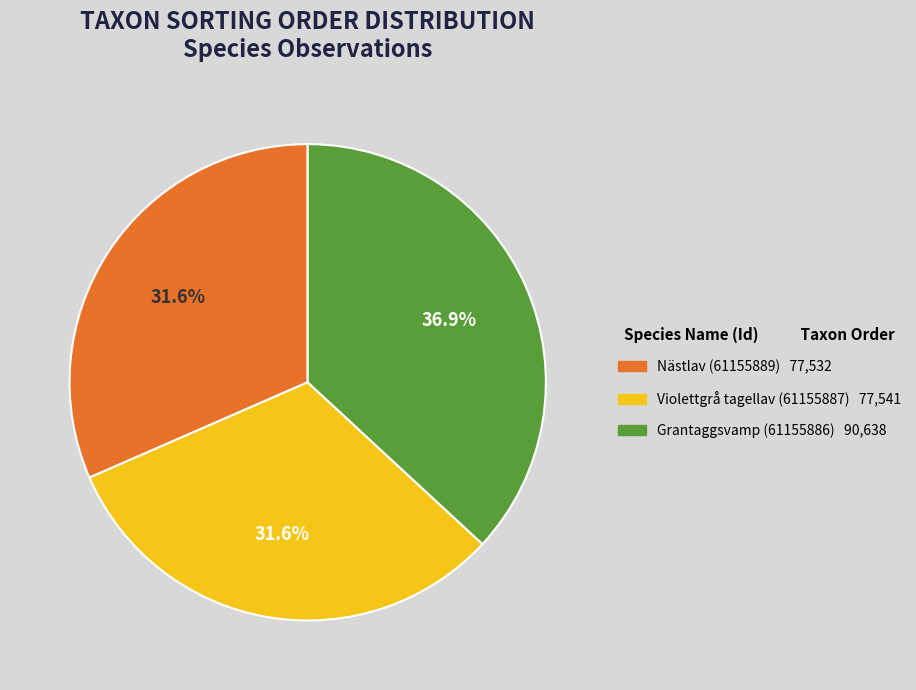

Approximately how many times larger is the value at Nästlav (61155889) compared to Grantaggsvamp (61155886)?

0.9